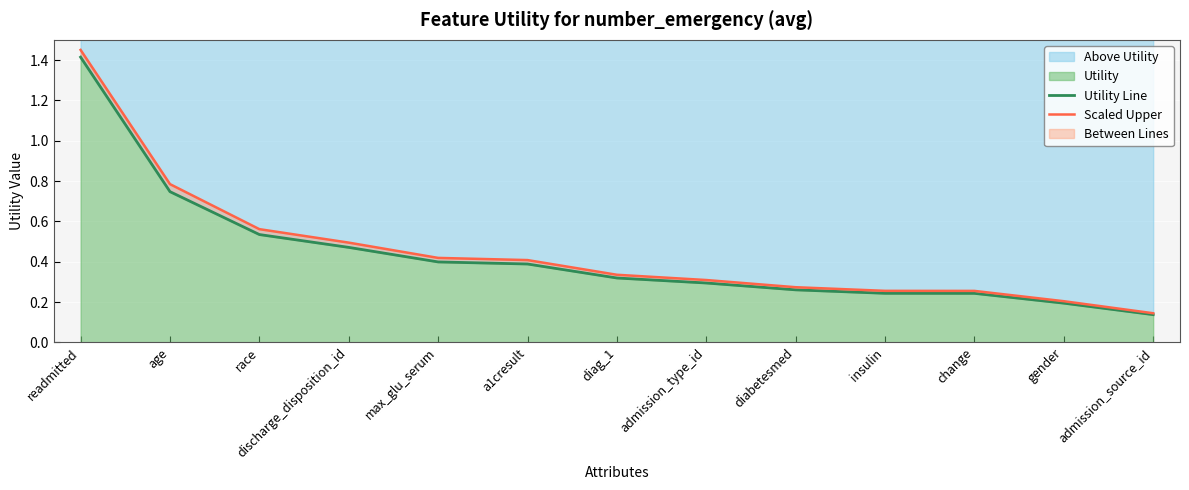

Read the Utility Line value at max_glu_serum.

0.4